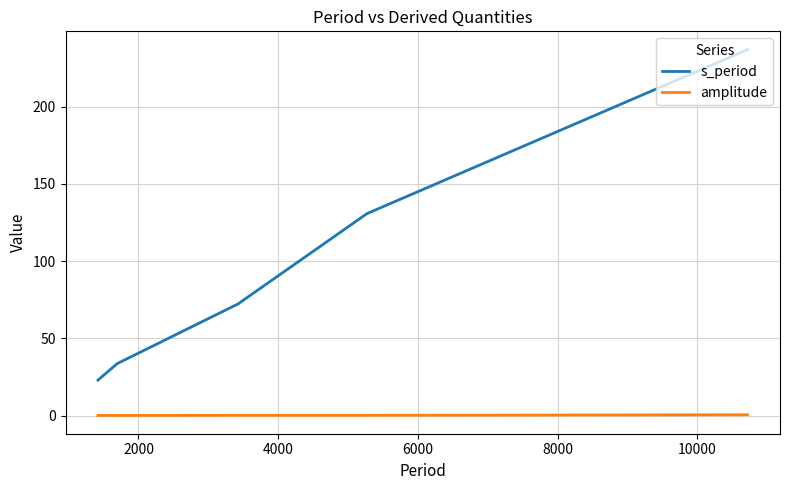

True or false: amplitude and s_period intersect in this chart.

False